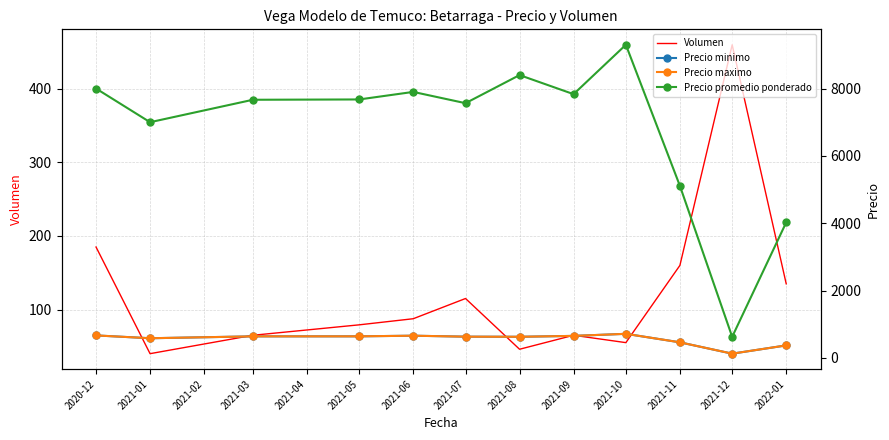

Does the chart have visible grid lines?

Yes